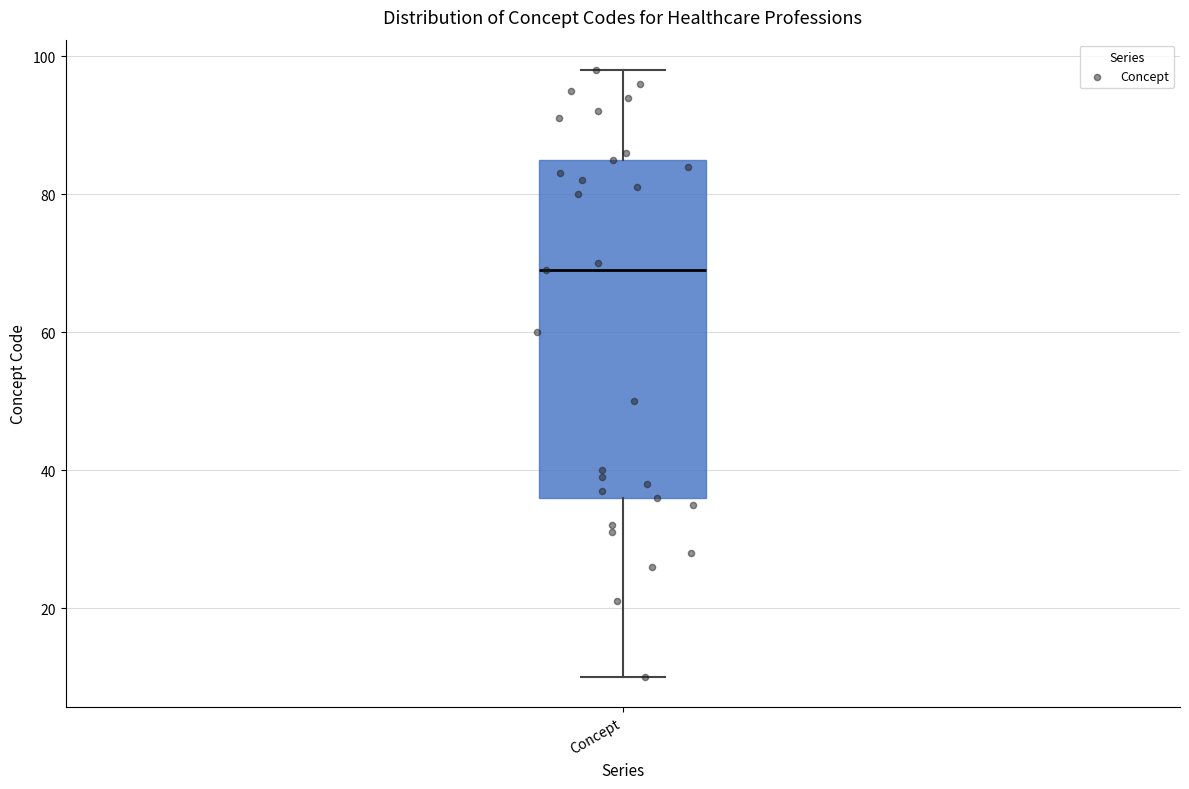

Transcribe this box plot: give where the median line is, the range the box spans, and where the two whiskers end, as read against the y-axis. The values are not printed on the chart, so give them approximately, as read against the axis.

median 70, box 36 to 86, whiskers 10 to 98